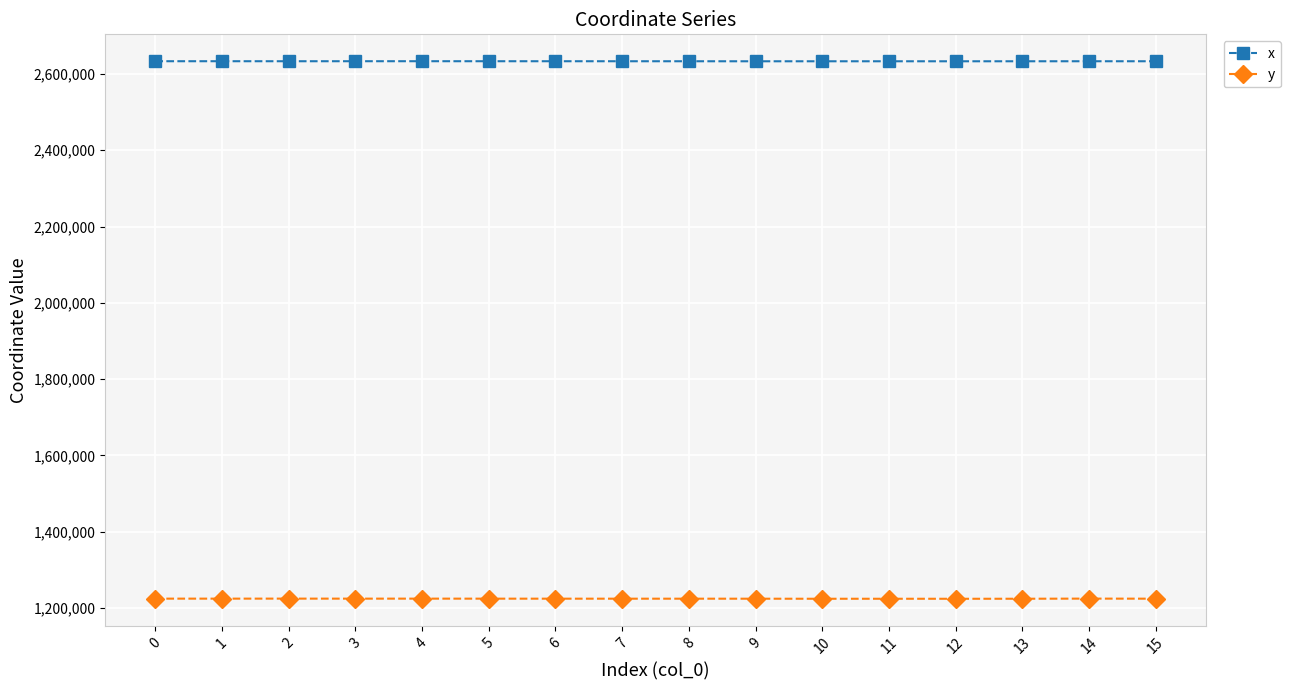

Is it true that y equals 2109366.6 at 9?

False